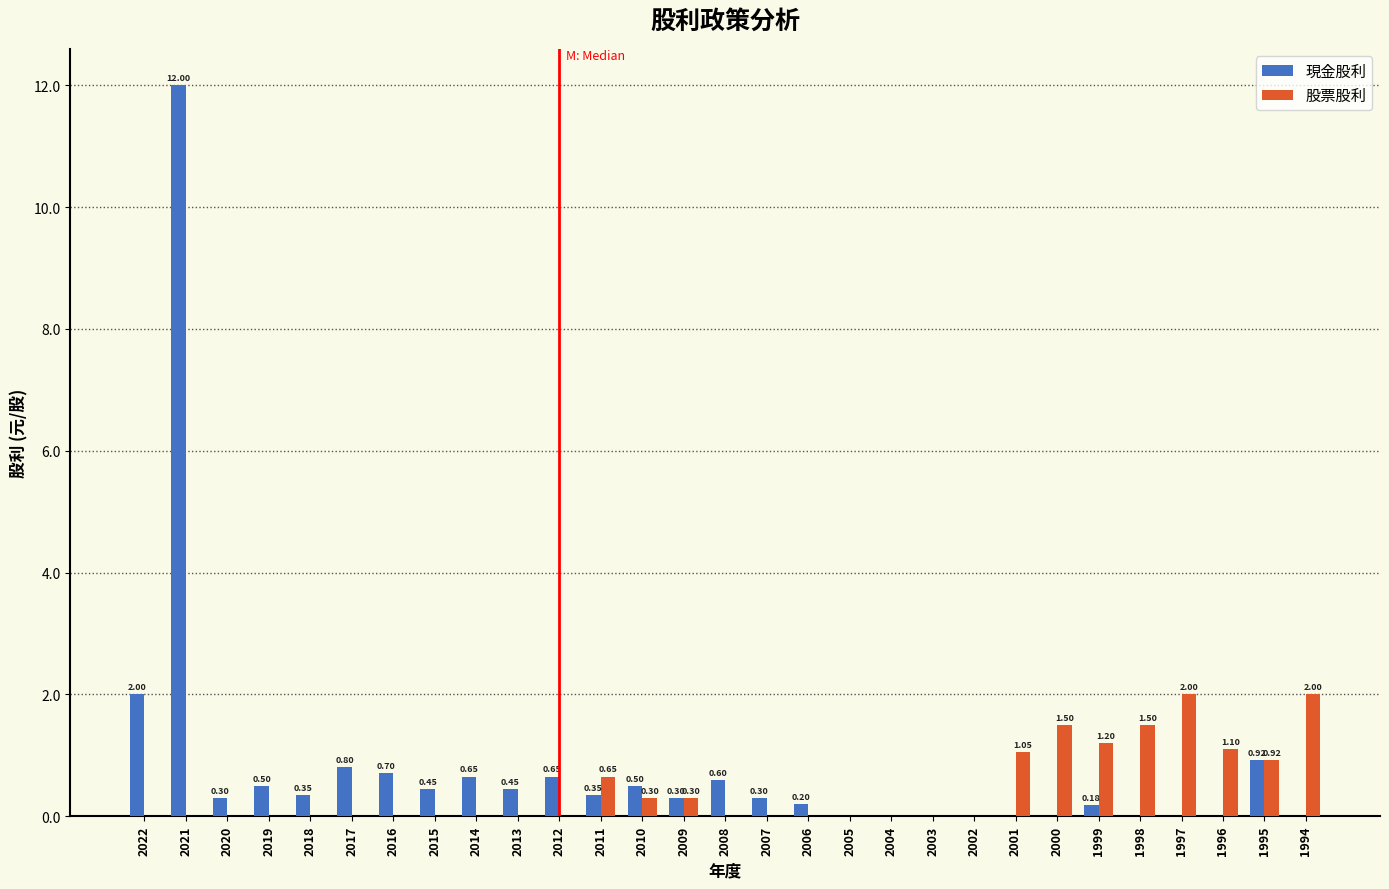

What is the total value across all series at 2013?

0.5